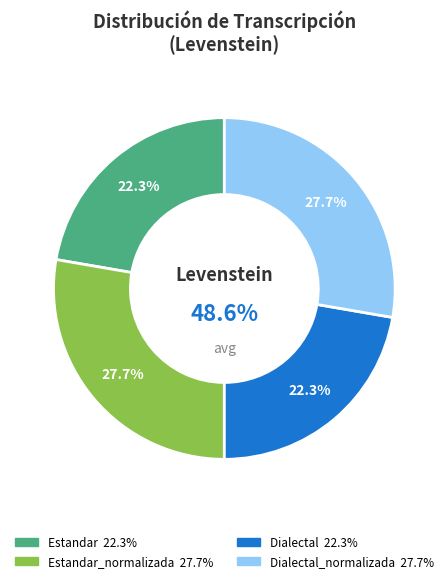

Is there any slice that represents more than half of the pie?

No